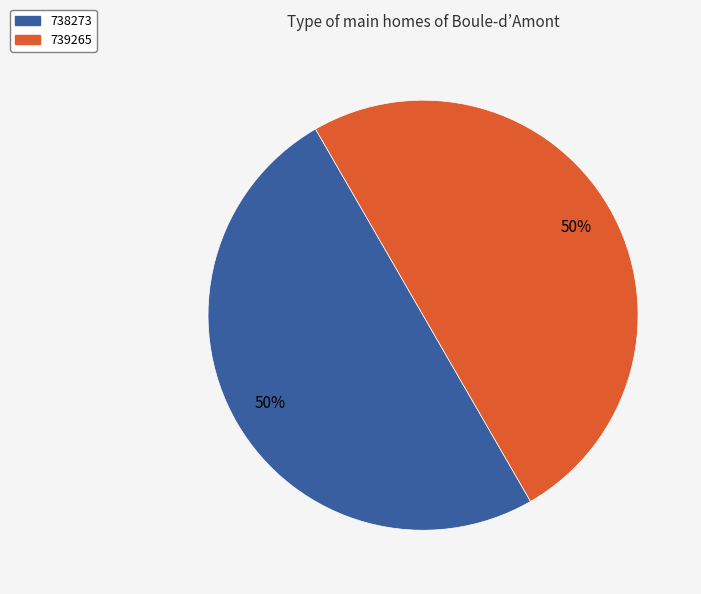

Do 739265 and 738273 together represent more than half of the pie?

Yes